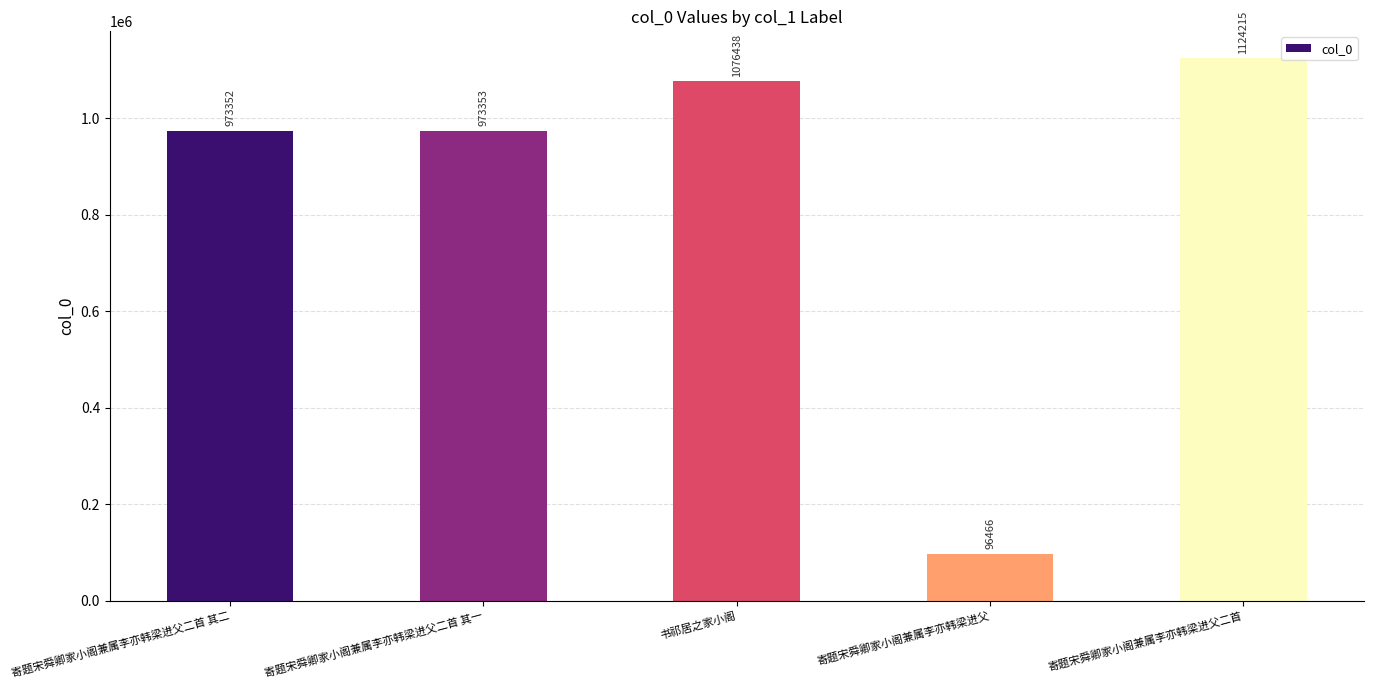

The chart shows a value of 543800 at 寄题宋舜卿家小阁兼属李亦韩梁进父二首. True or false?

False